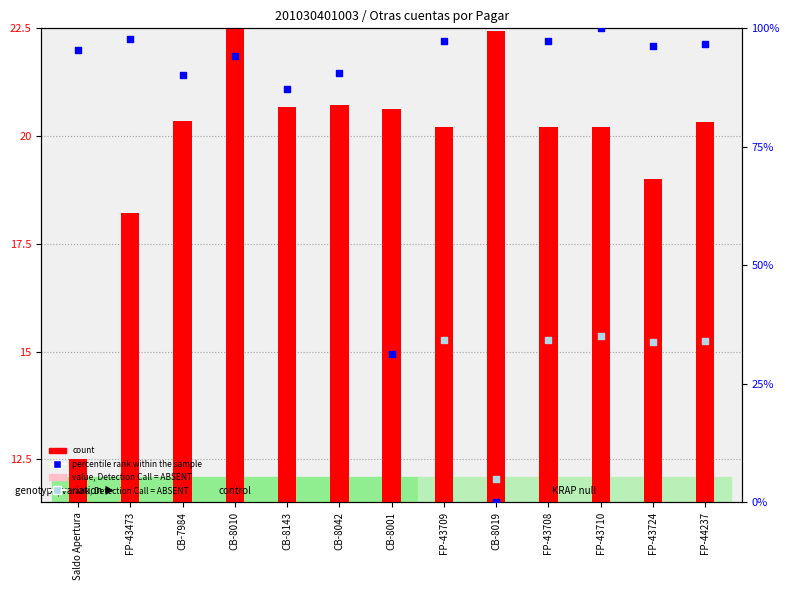

At which category is the sum across all series the highest?

FP-43710